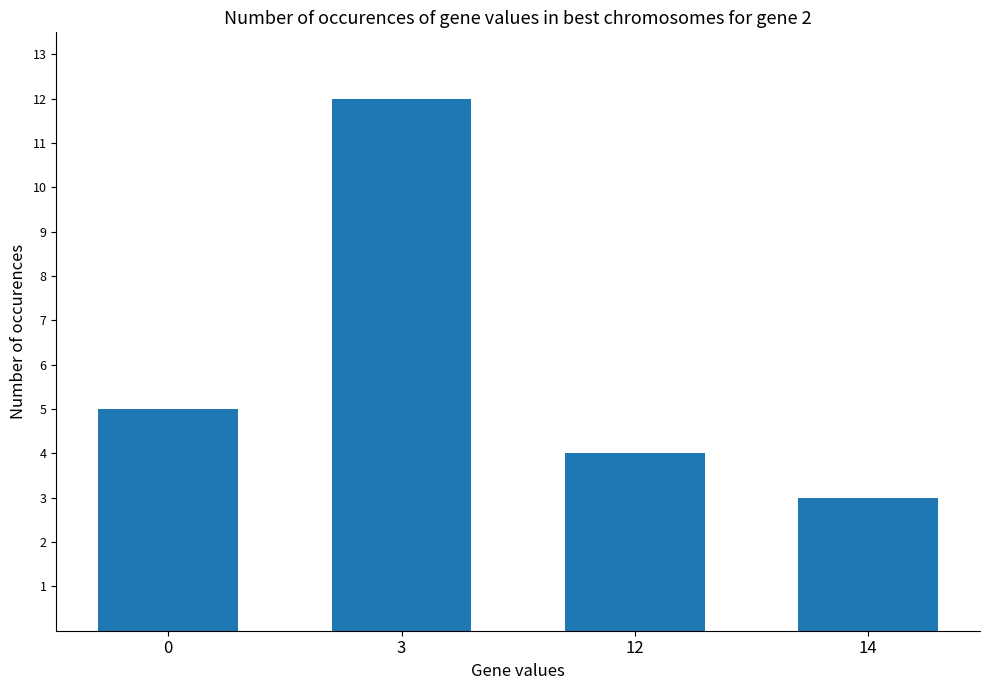

How many data points are less than 5?

2